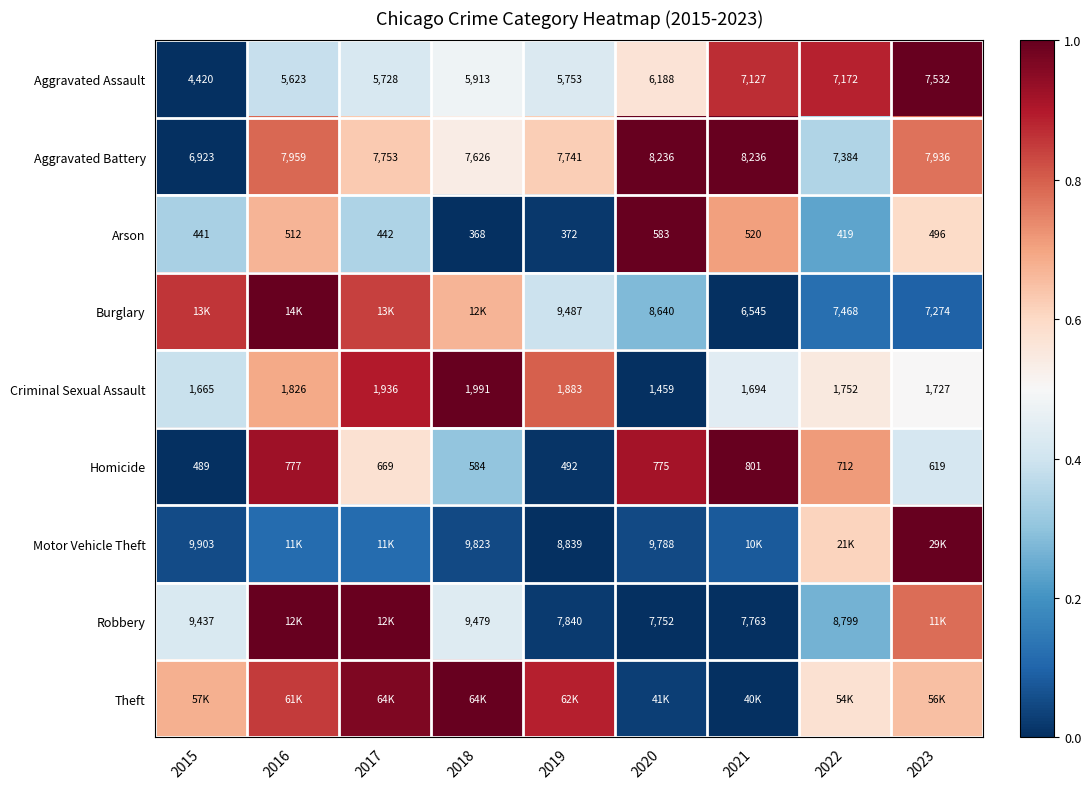

Is the value of Theft at 2018 greater than the value of Motor Vehicle Theft at 2022?

Yes